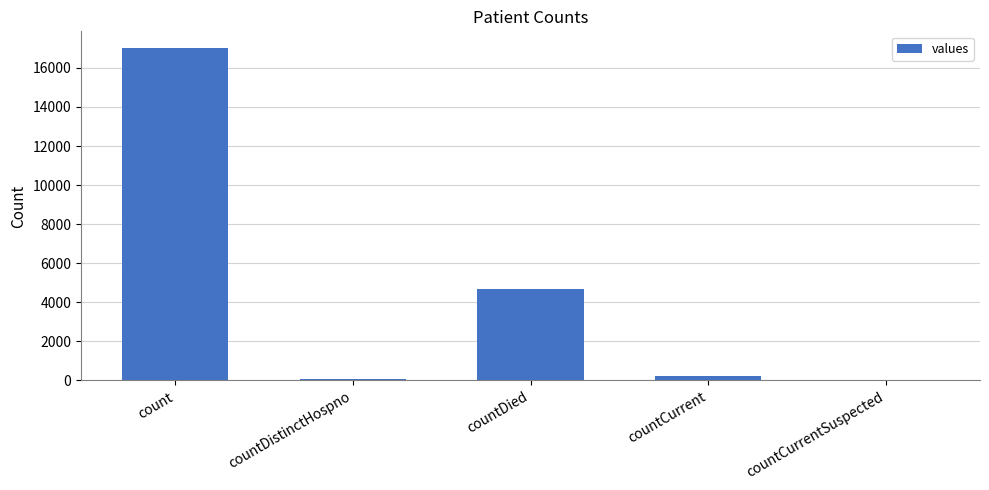

Are the bars horizontal?

No